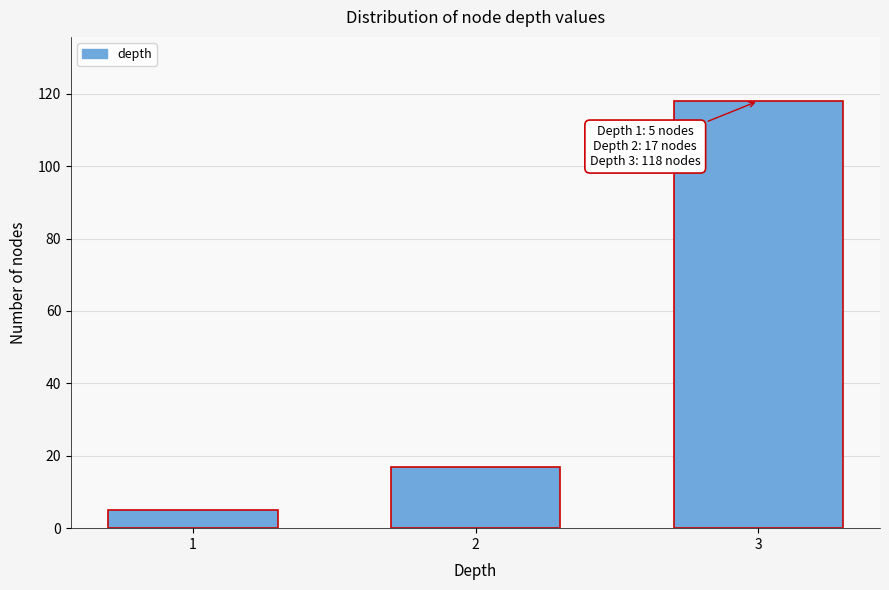

Reading right to left, extract all data points from this chart.

118	17	5